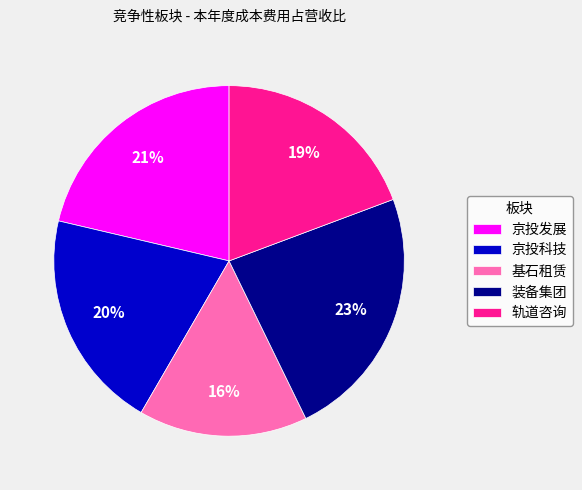

Rank the categories by value from highest to lowest.

装备集团, 京投发展, 京投科技, 轨道咨询, 基石租赁